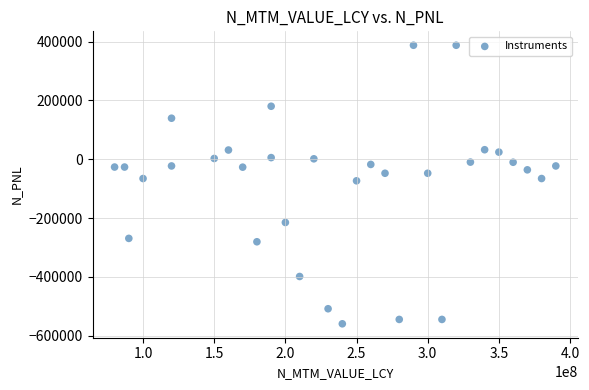

What is the range of X values (max minus min)?

310000000.0